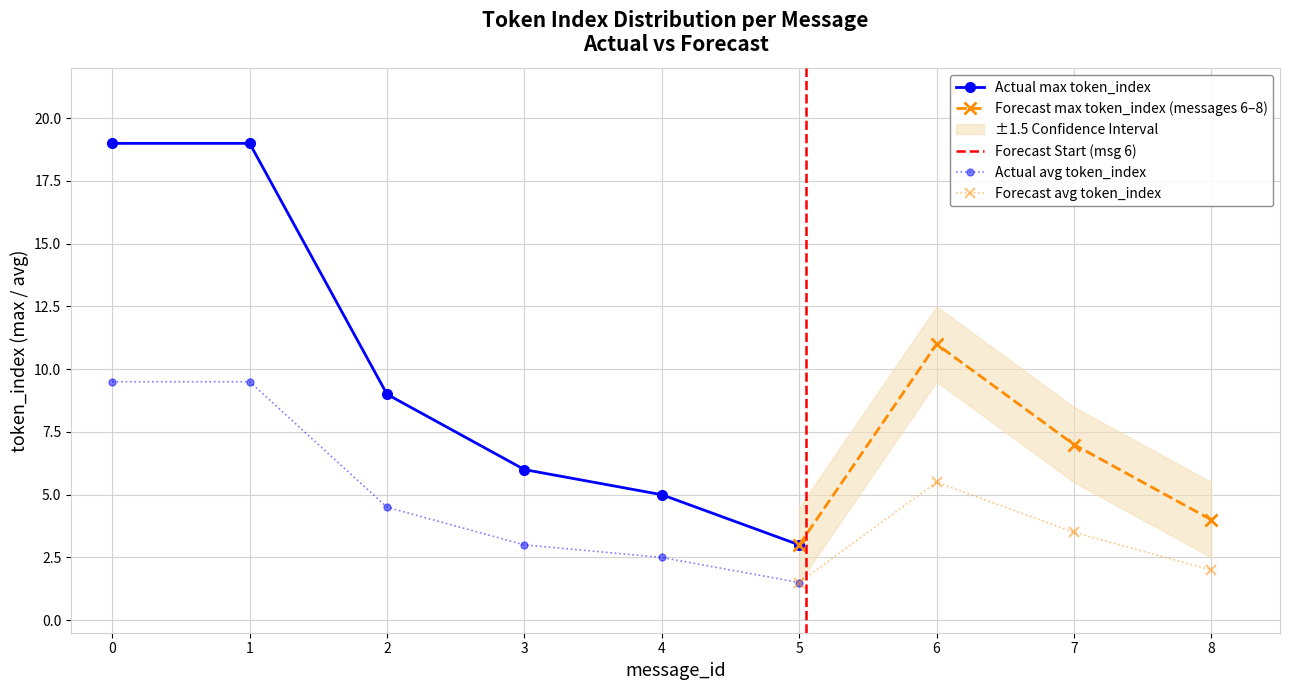

The Actual avg token_index series shows 1.5 at 5. True or false?

True